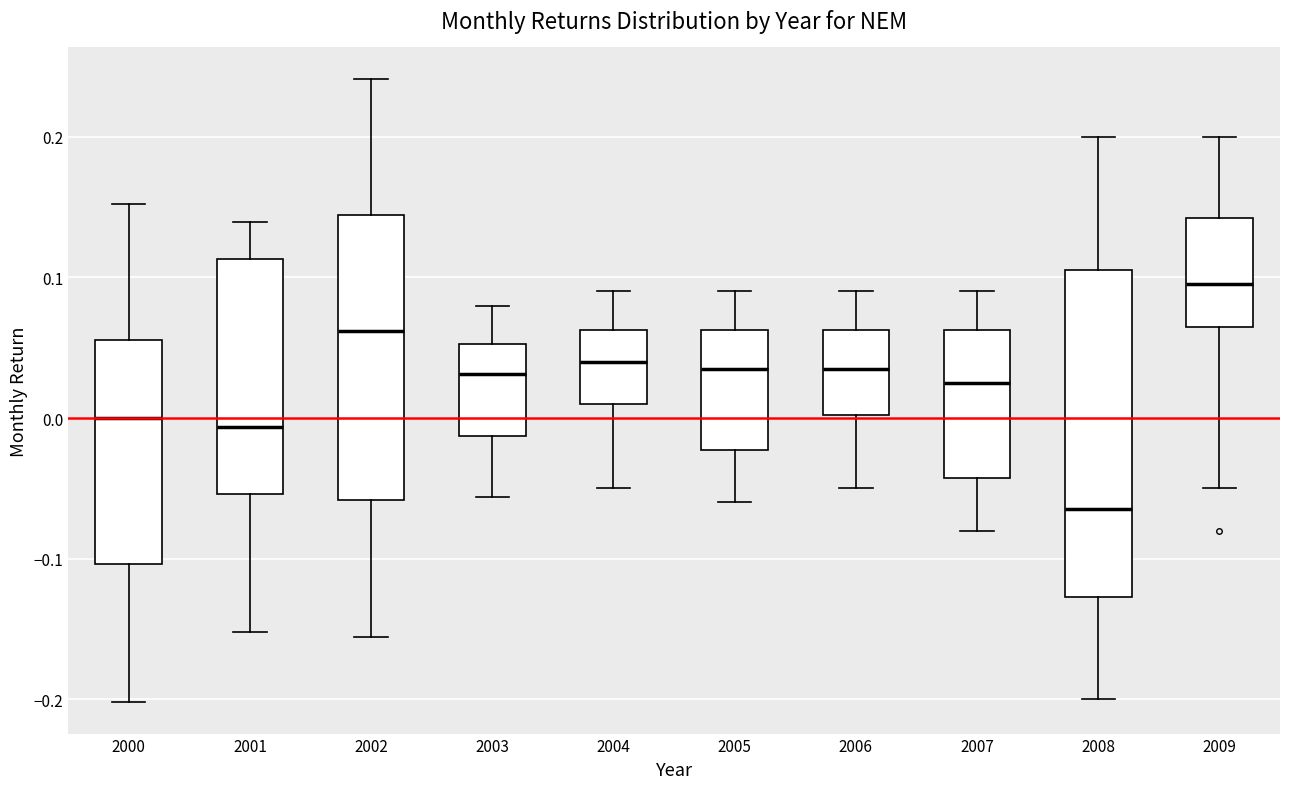

Which box has the highest median line?

2009